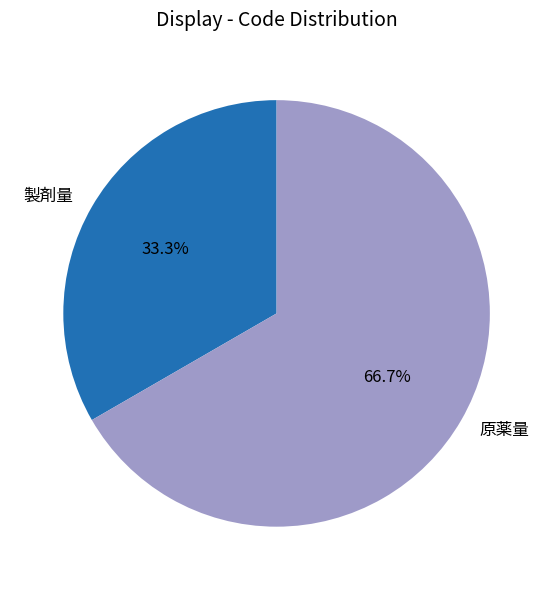

To the nearest percent, what percentage of the pie is 製剤量?

33%